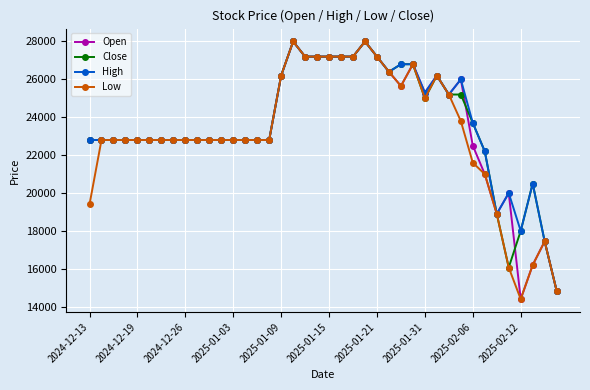

At how many categories does at least one series exceed 25624?

14